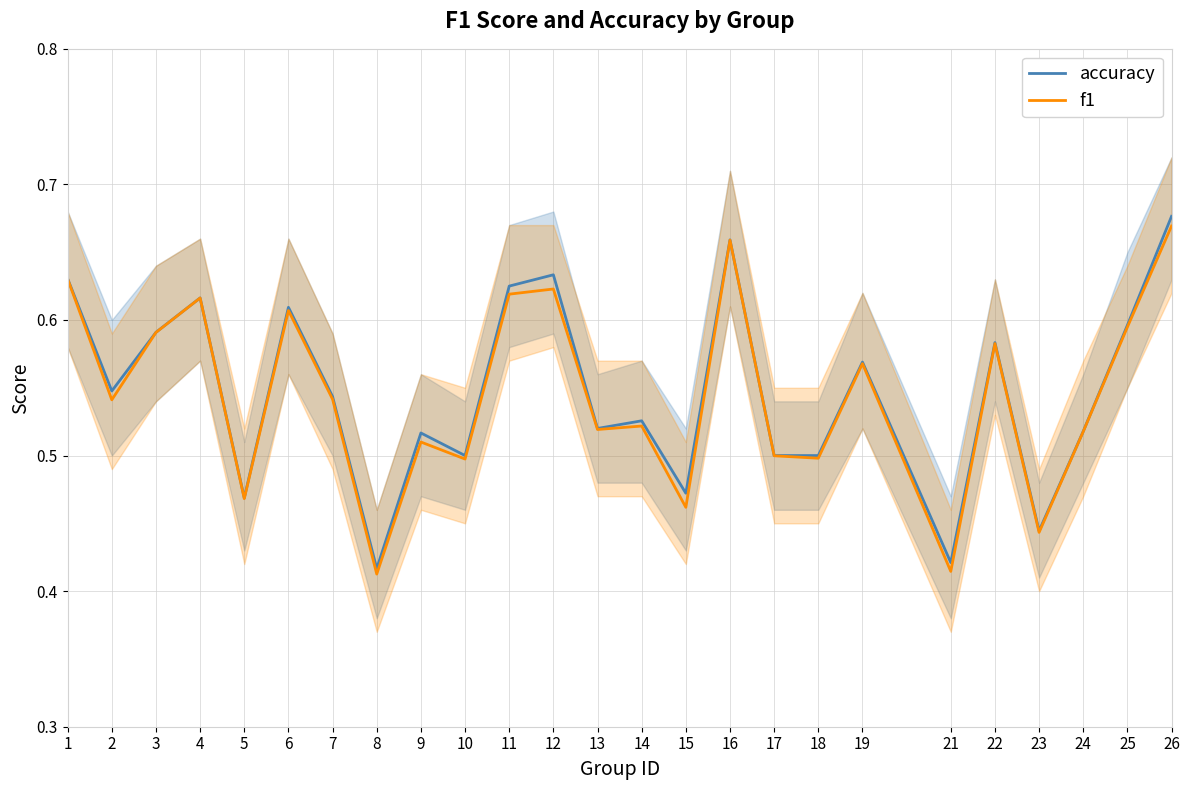

Is this an area chart (filled region under the line)?

No